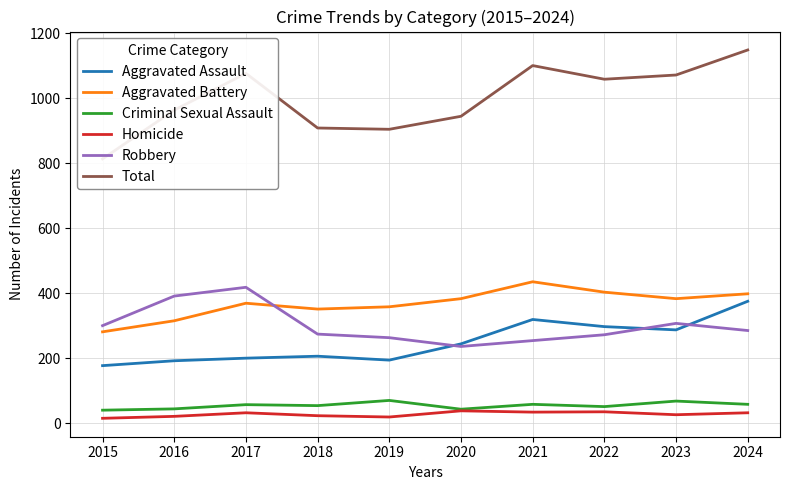

What is the difference between the Robbery values at 2018 and 2023?

33